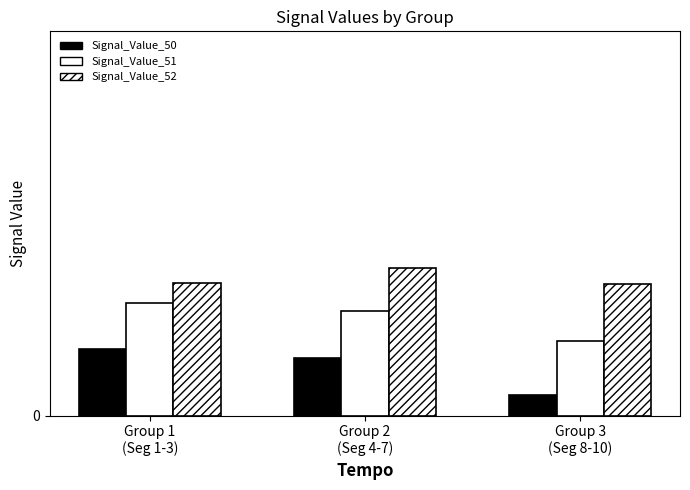

Does the chart contain any negative values?

No